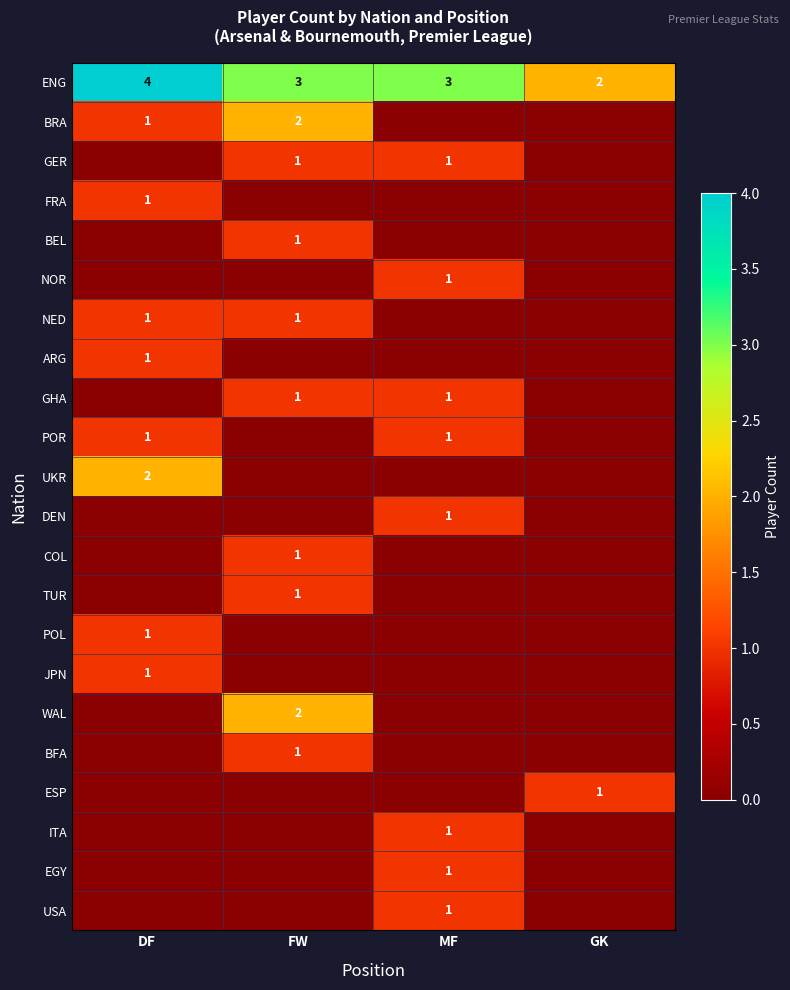

How many data points does each series have?

4